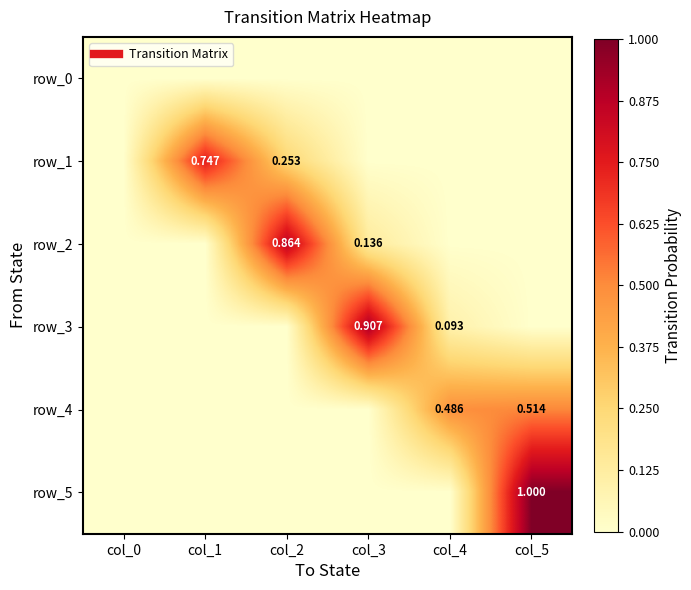

What is the difference between the highest and lowest values at col_4?

0.5